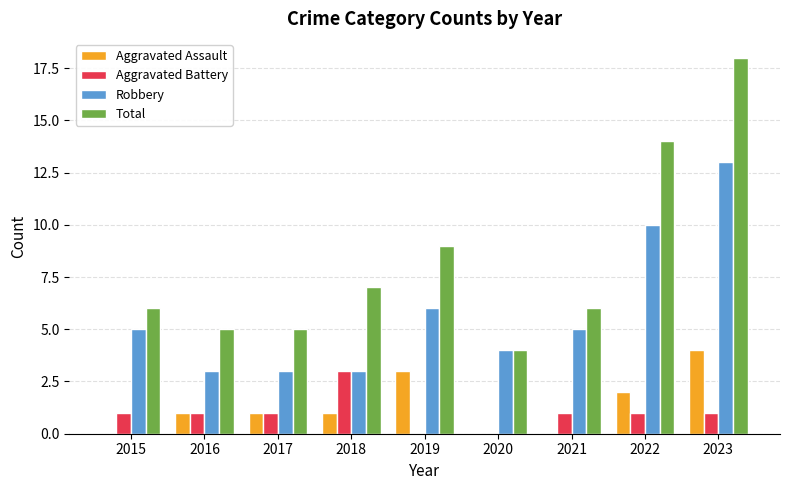

What value does the Aggravated Assault series have at 2019?

3